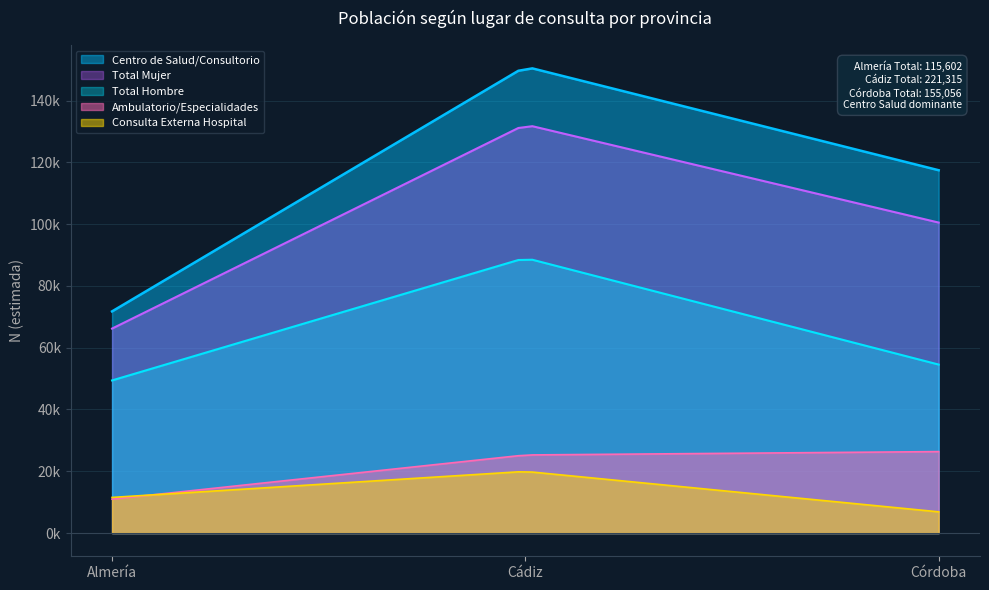

How many values in the N (estimada) Mujer series are below 100514?

2